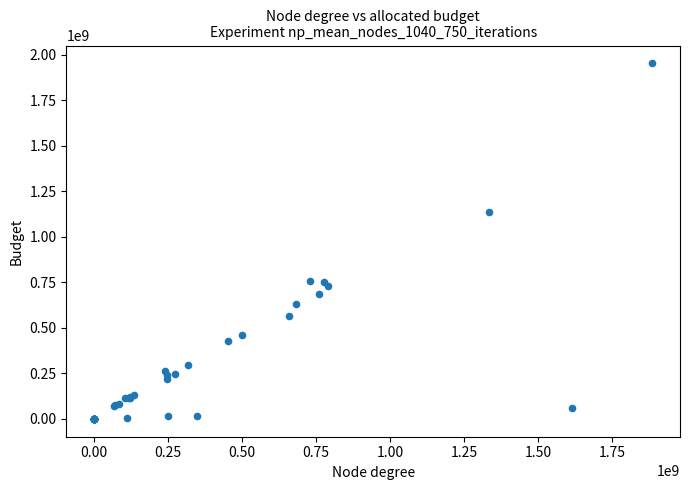

What Y value in the scatter plot is closest to 976312376?

1136382869.9